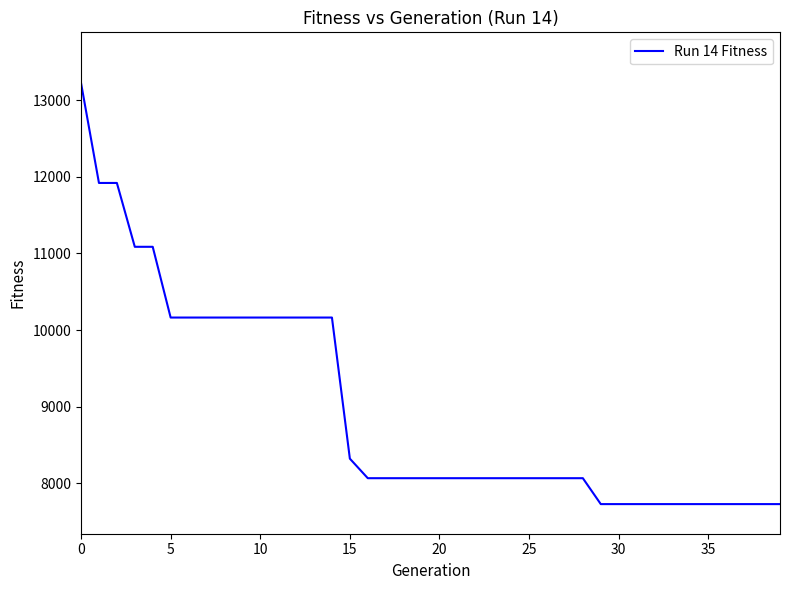

What is the greatest value displayed?

13223